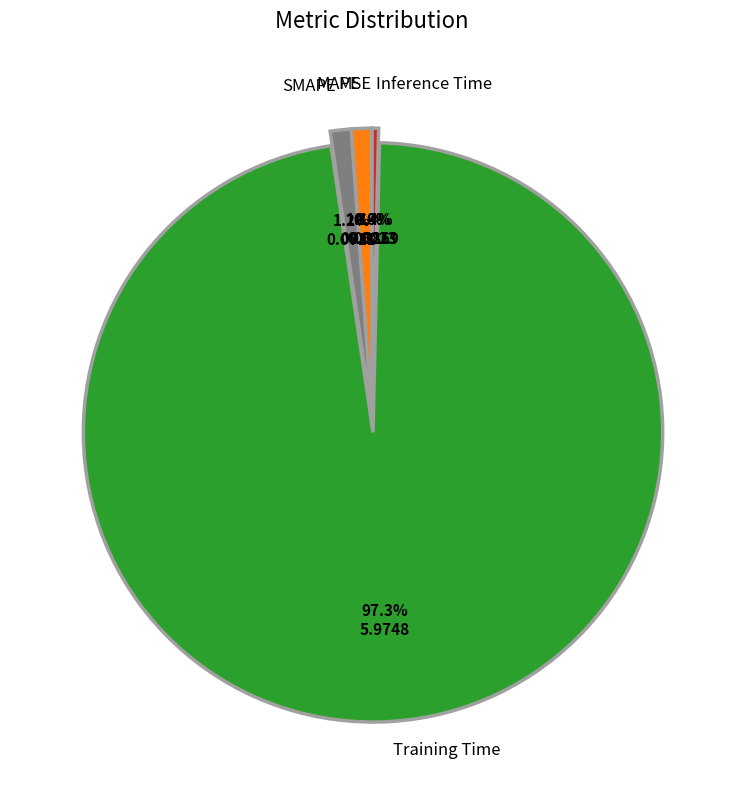

Is there a majority slice in this chart?

Yes